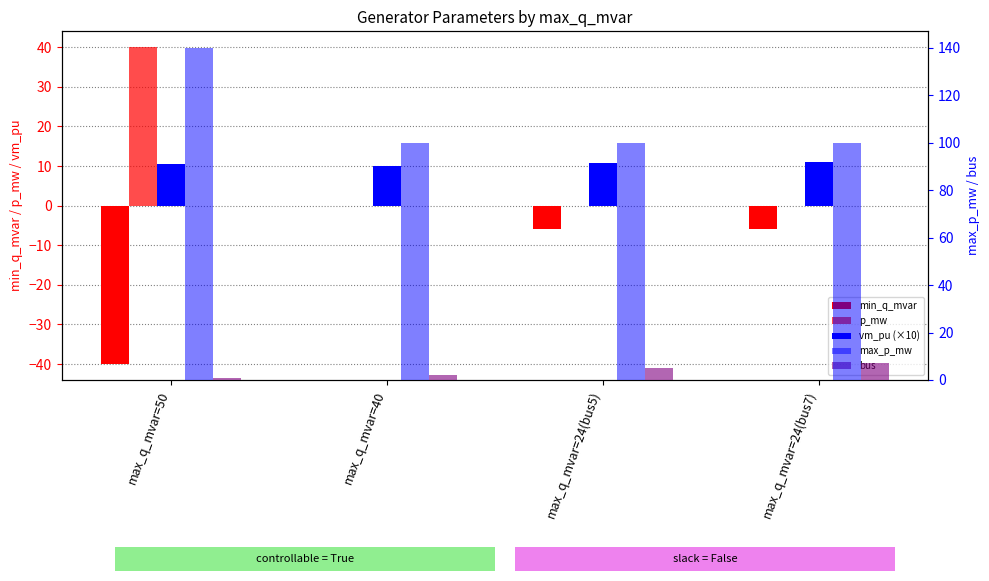

How many series are shown in this chart?

5